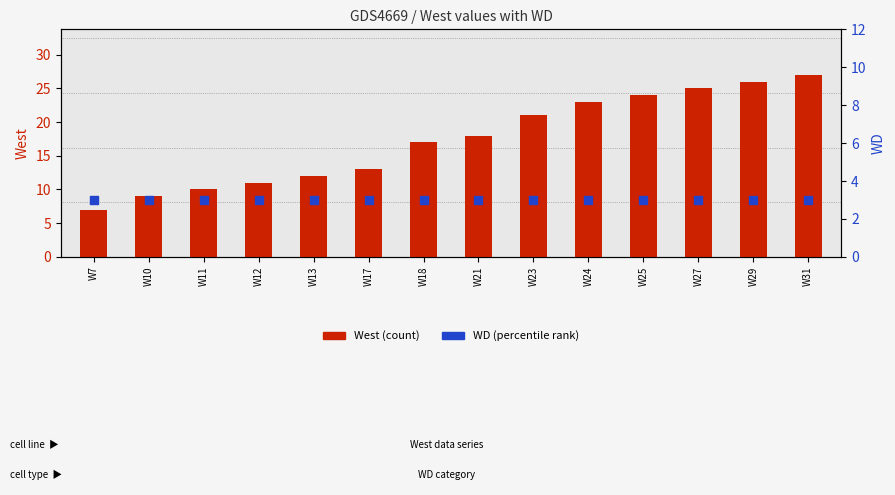

What is the total value across all series at W23?

24